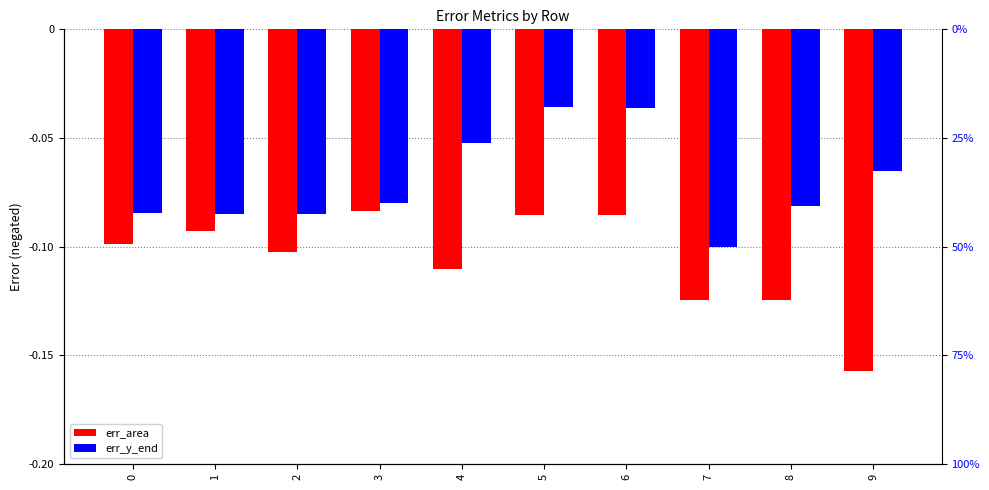

At which label is err_y_end closest to 0?

5